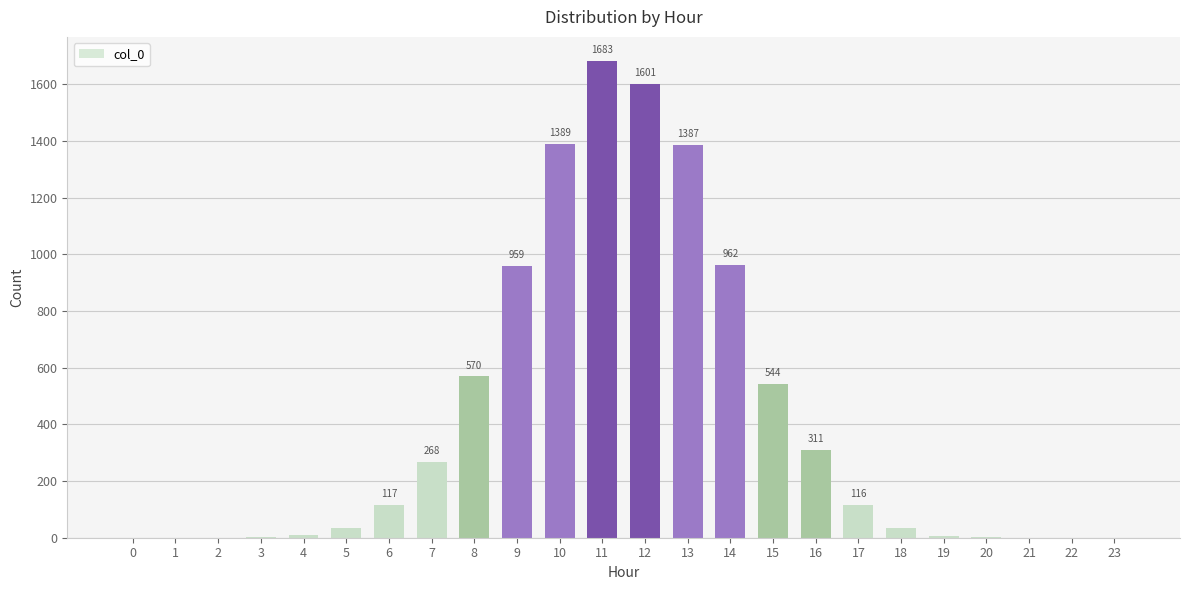

What is the sum of all values?

10000